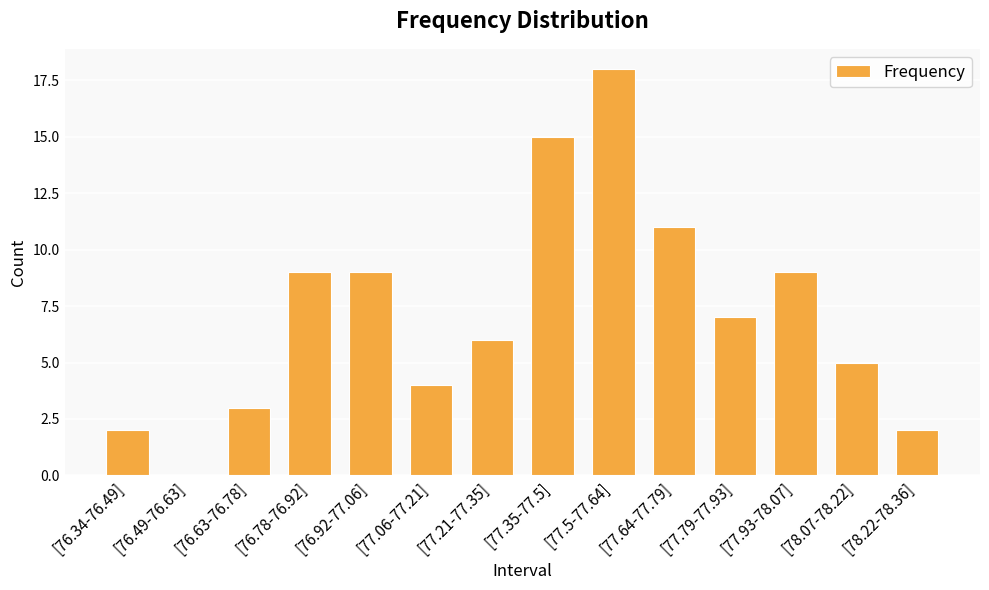

Approximately how many times larger is the value at [78.07-78.22] compared to [77.93-78.07]?

0.6